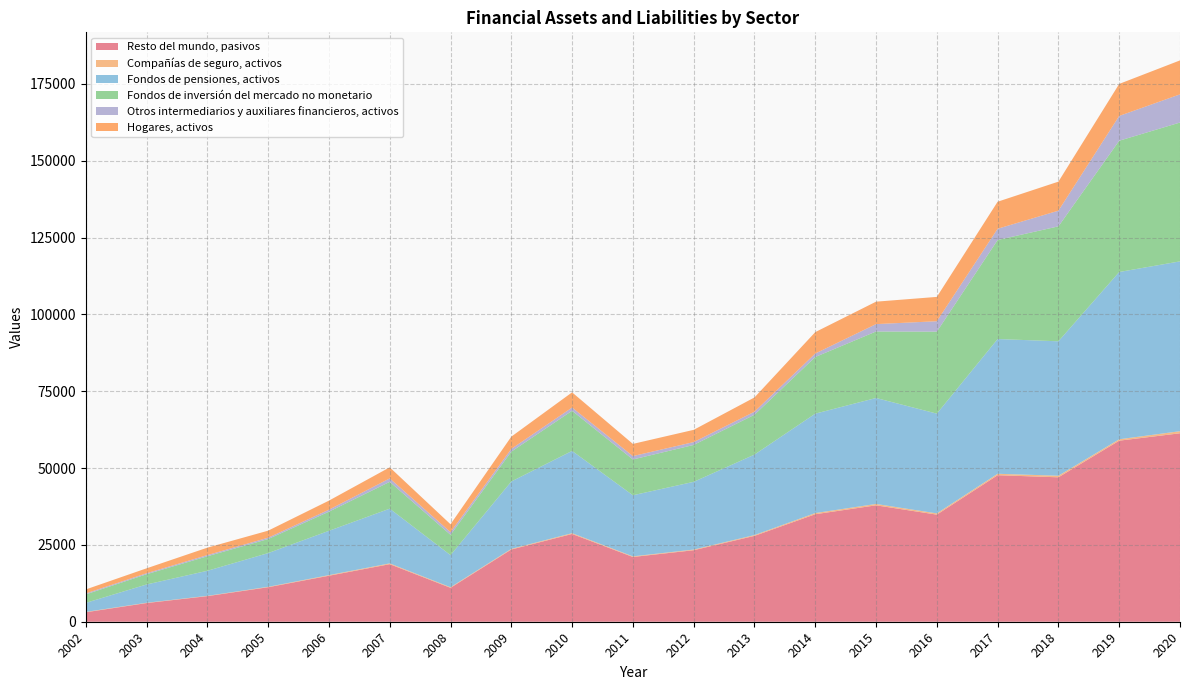

Reading left to right, what are all the values shown in this chart?

Resto del mundo, pasivos: 3079	6076	8326	11228	14963	18726	11028	23499	28554	21066	23264	27933	34974	37872	34842	47671	46988	58907	61310
Compañías de seguro, activos: 117	93	97	131	202	255	198	204	260	202	216	260	379	445	402	465	510	454	674
Fondos de pensiones, activos: 2939	5952	8155	10973	14417	17805	10442	21925	26766	19880	22036	26184	32344	34476	32463	43837	43743	54425	55260
Fondos de inversión del mercado no monetario: 2758	3326	4718	4575	6222	8727	6611	9708	13051	11638	12007	12962	18429	21639	26674	32218	37393	42709	45173
Otros intermediarios y auxiliares financieros, activos: 308	321	386	428	642	1117	868	895	1052	1106	923	991	1137	2396	3384	3660	5102	8061	9162
Hogares, activos: 1305	1608	2416	2292	2955	3609	2566	3986	4948	3966	3983	4639	6960	7302	7918	8795	9446	10424	11047